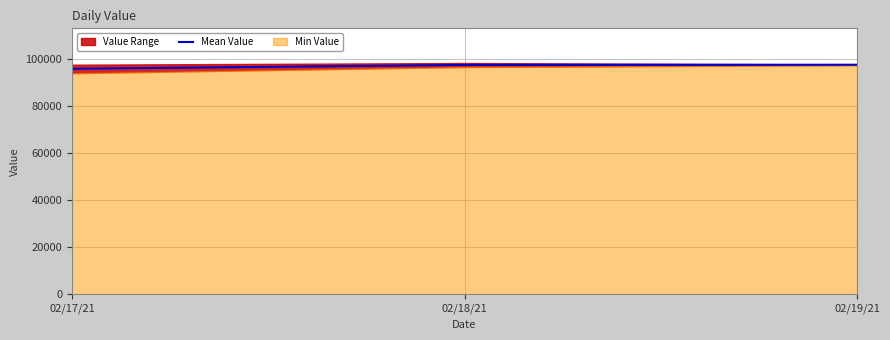

Rank the categories by value from highest to lowest.

02/19/21, 02/18/21, 02/17/21